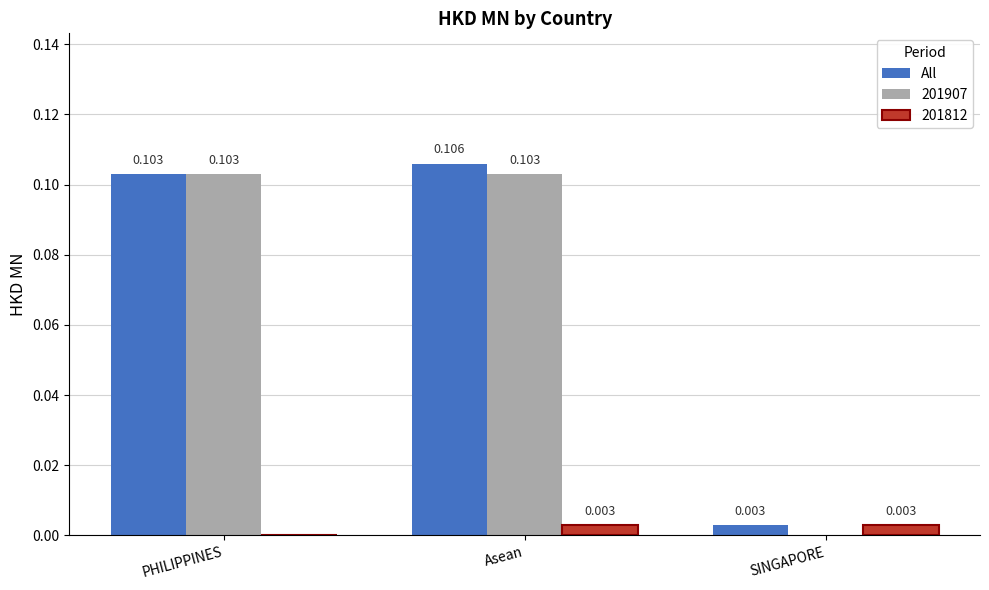

At which label is 201812 closest to 0?

PHILIPPINES